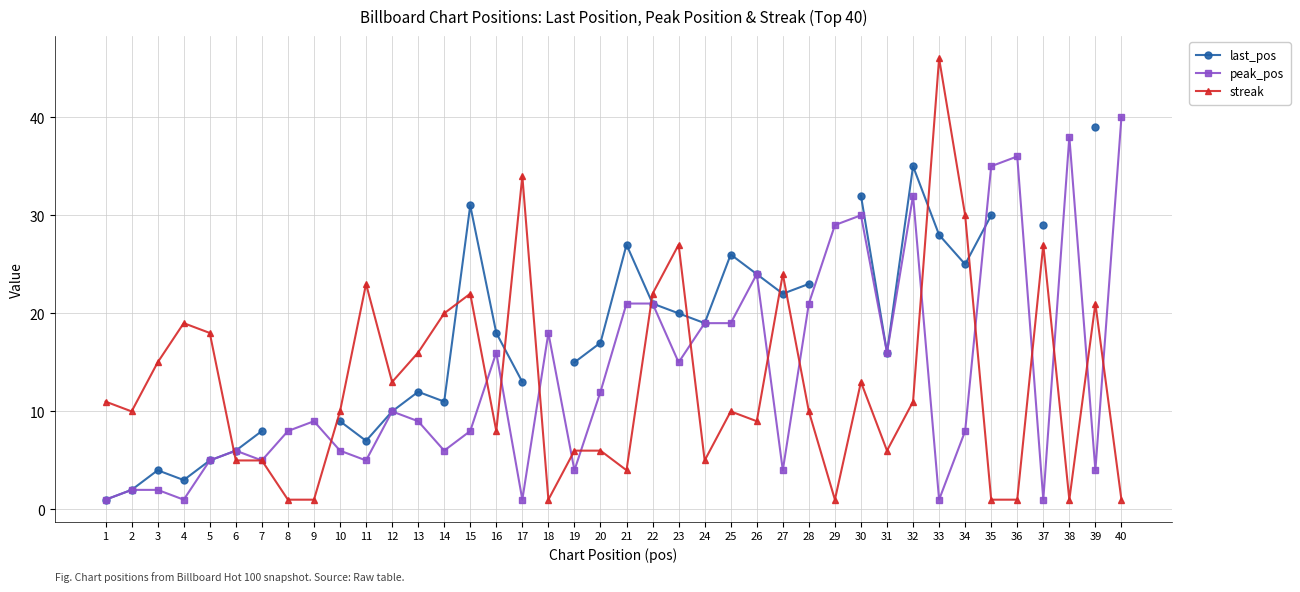

Where do last_pos and peak_pos first cross each other?

34 and 35